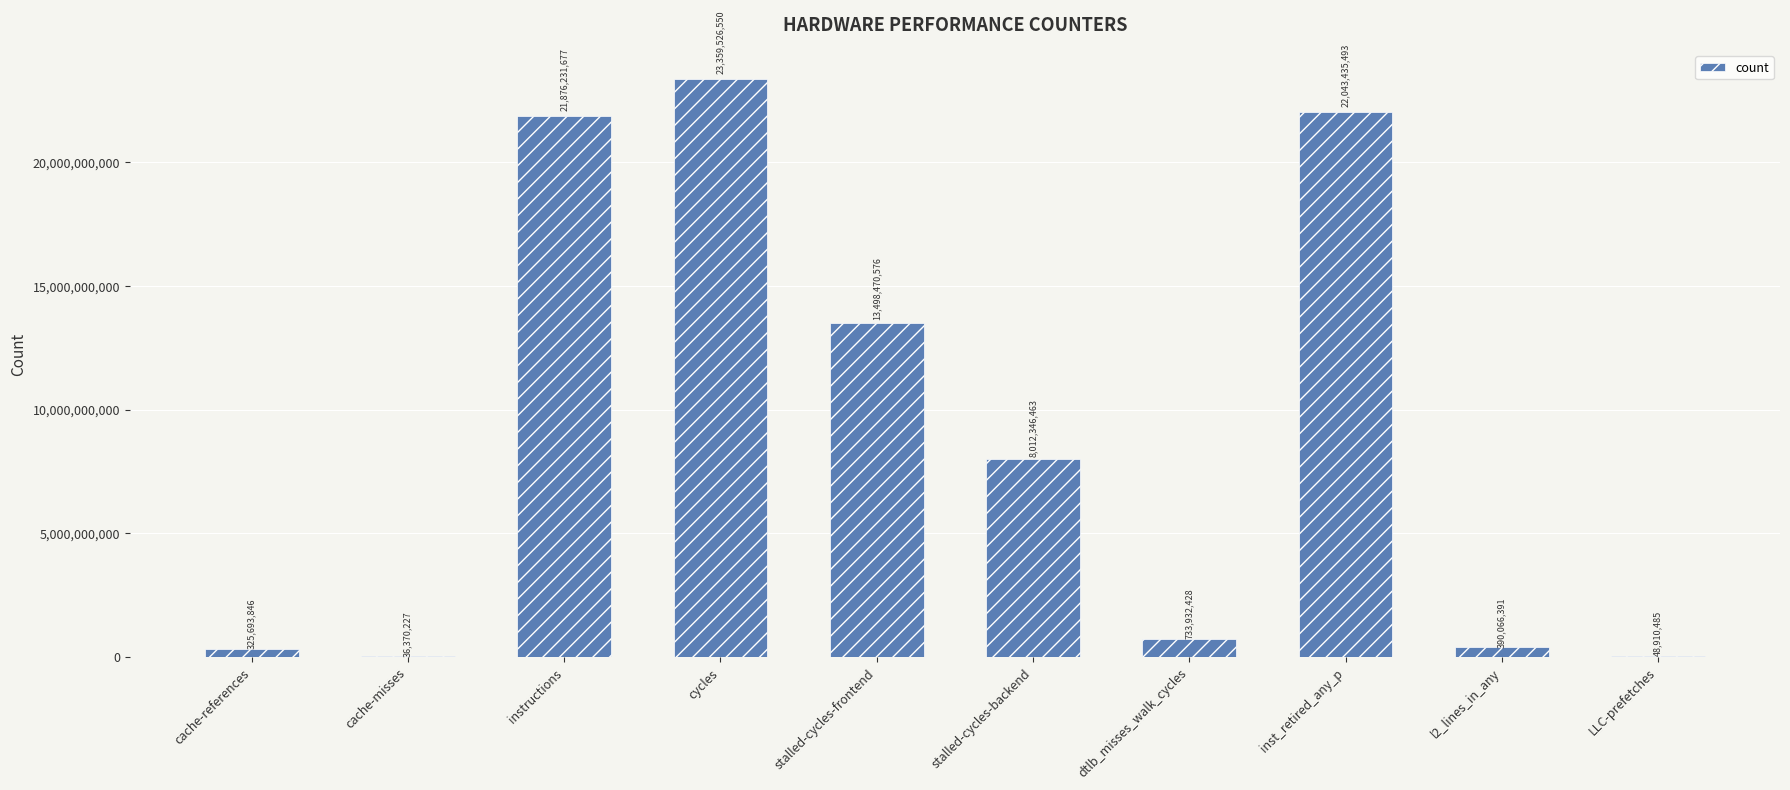

At which label does the data first exceed 8012346463?

instructions